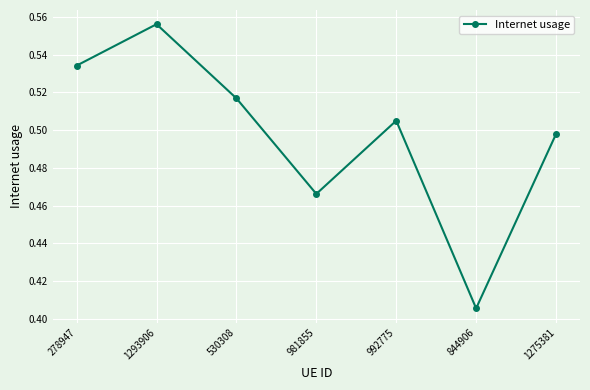

At which label is the value closest to 0?

844906